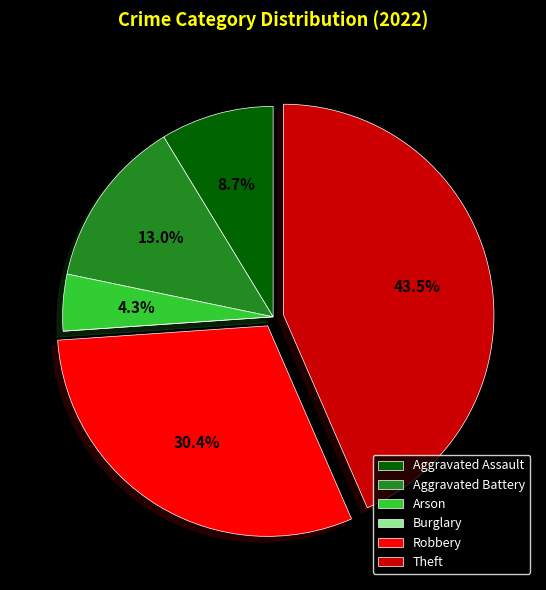

Which category has the biggest portion of the pie?

Theft